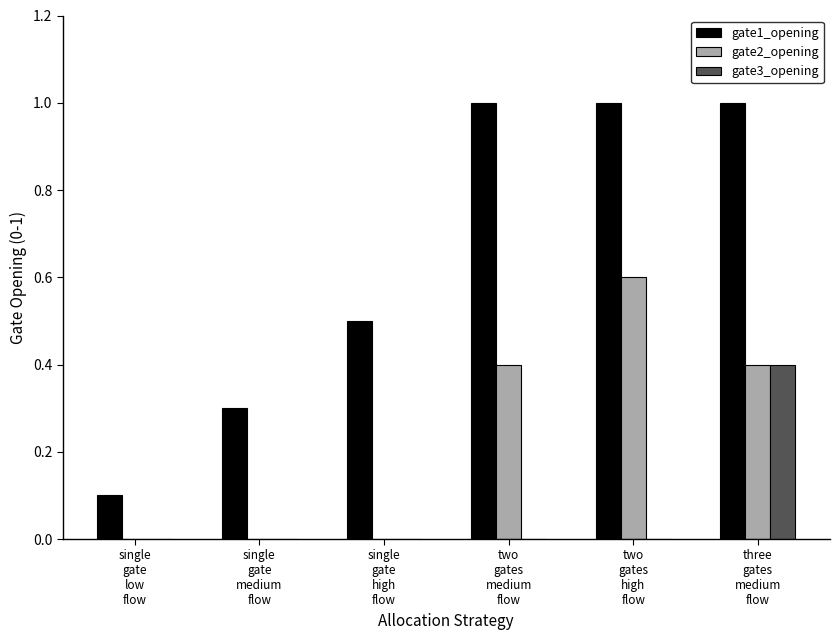

Which series has the largest total across all categories?

gate1_opening